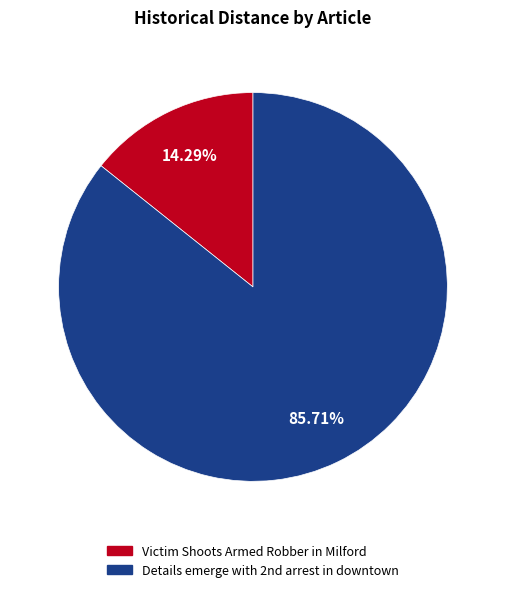

How many slices are in this pie chart?

2